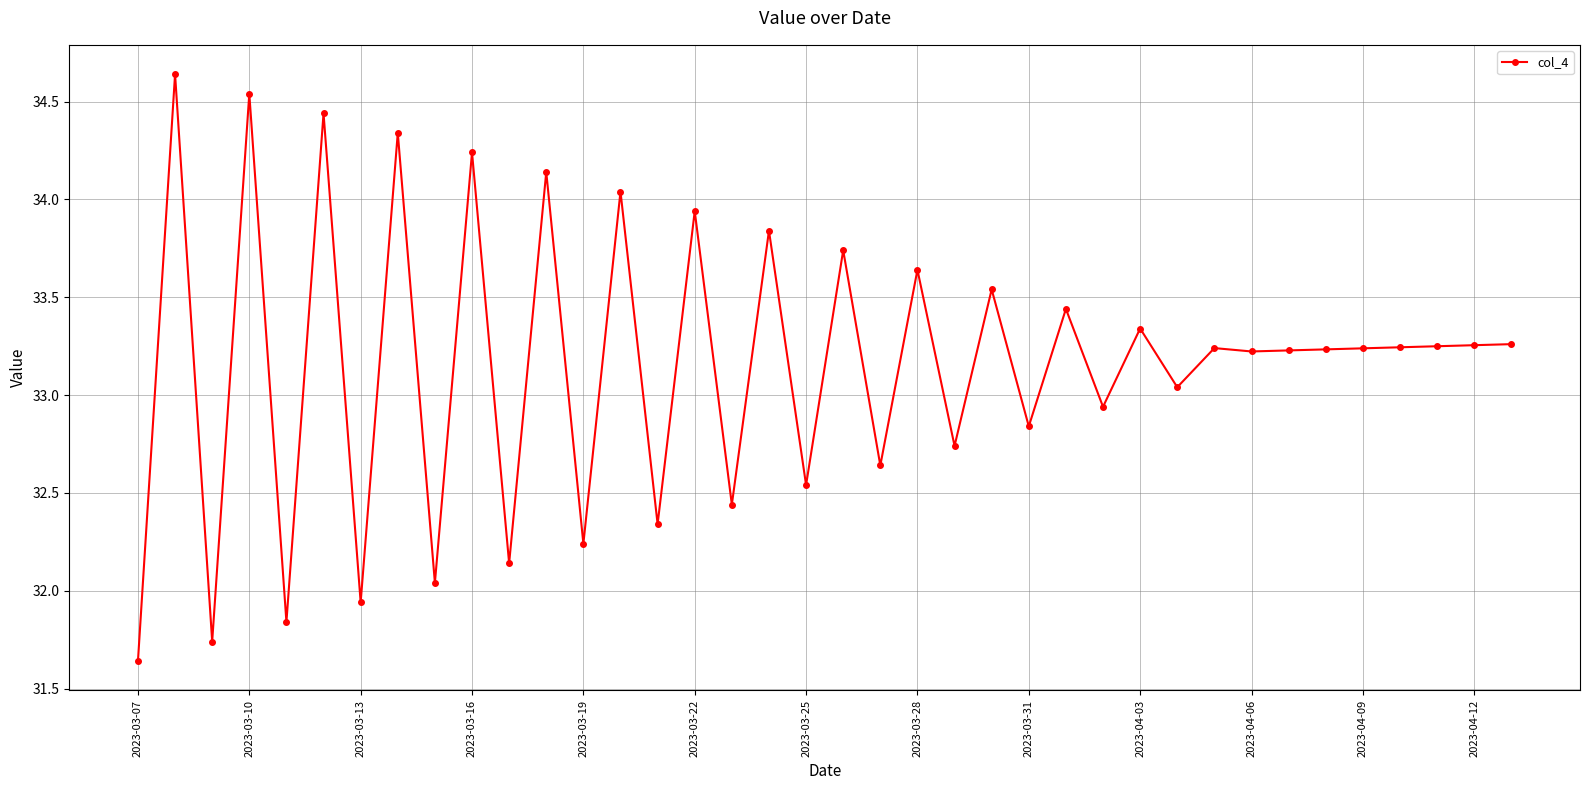

What is the difference between the maximum and second lowest values?

2.9